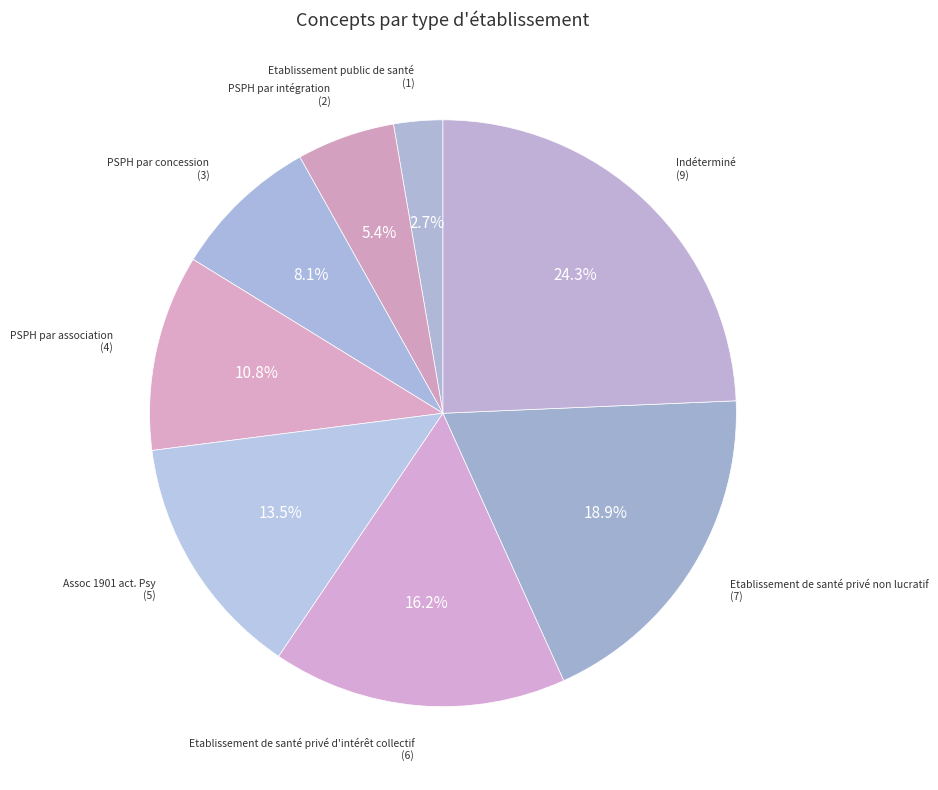

What is the ratio of the value at Assoc 1901 act. Psy to the value at PSPH par concession?

1.7